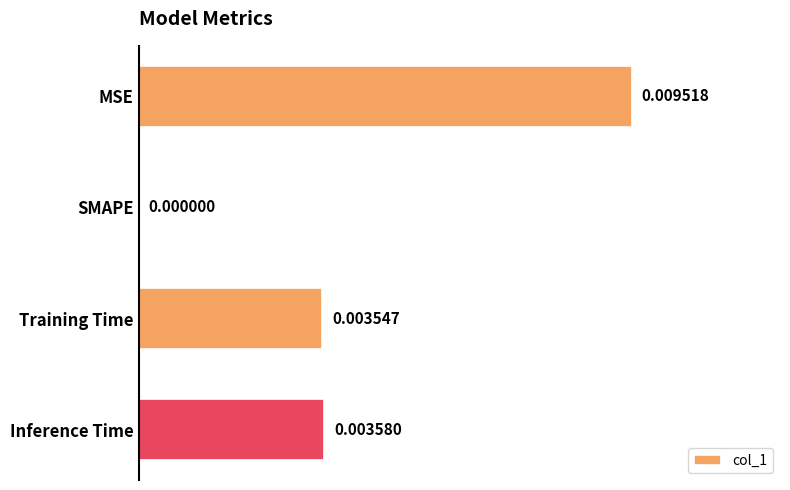

At which label is the value closest to 0?

SMAPE